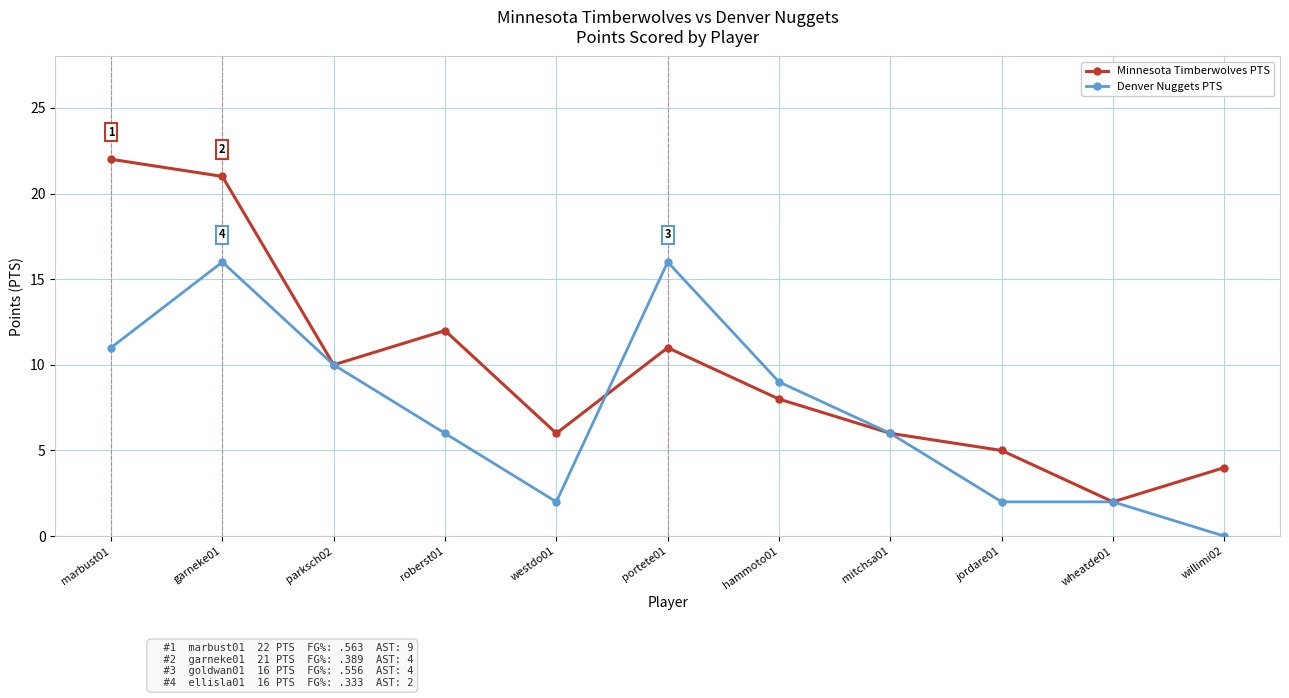

What is the label of the 5th point from the left?

westdo01